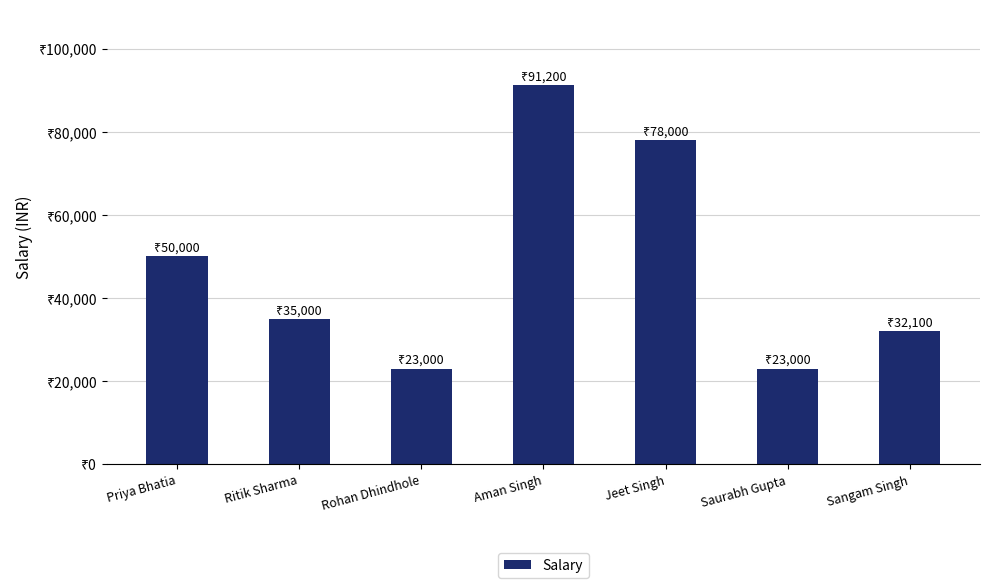

Approximately how many times larger is the value at Rohan Dhindhole compared to Priya Bhatia?

0.5